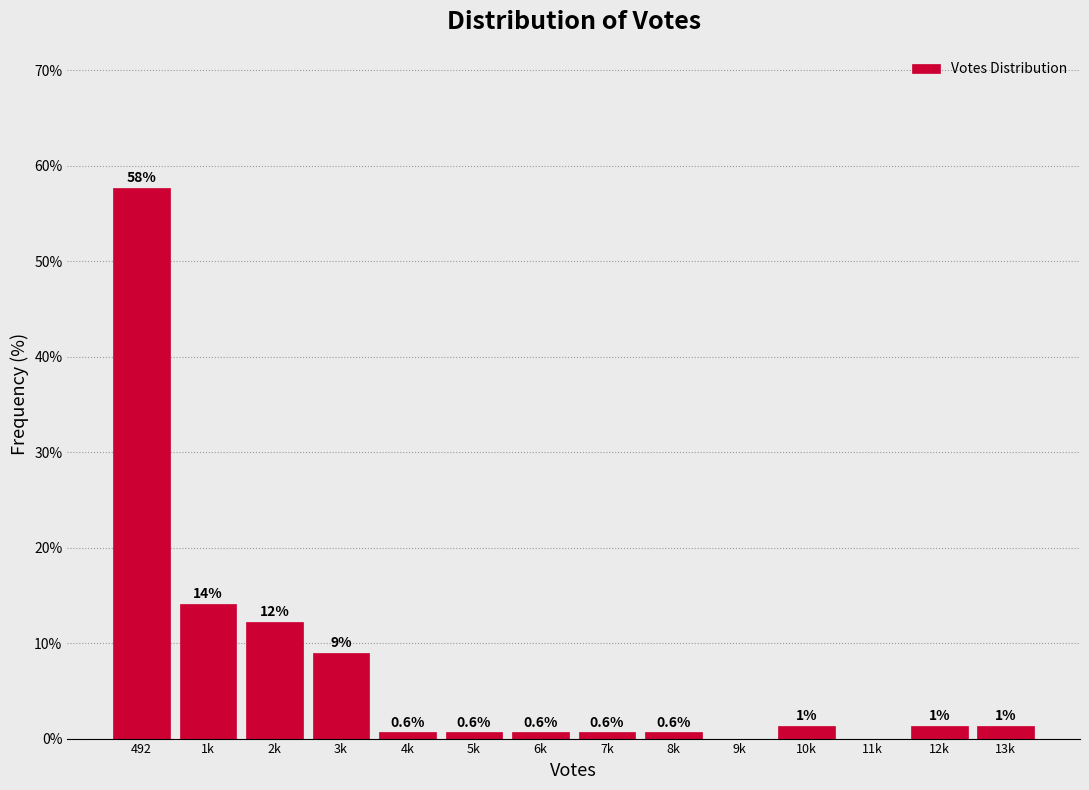

Between 2k and 12k, which is larger?

2k